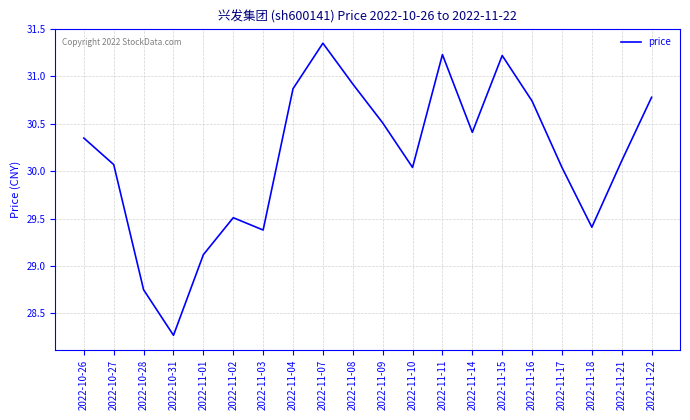

The value at 2022-10-27 is 52.3. True or false?

False